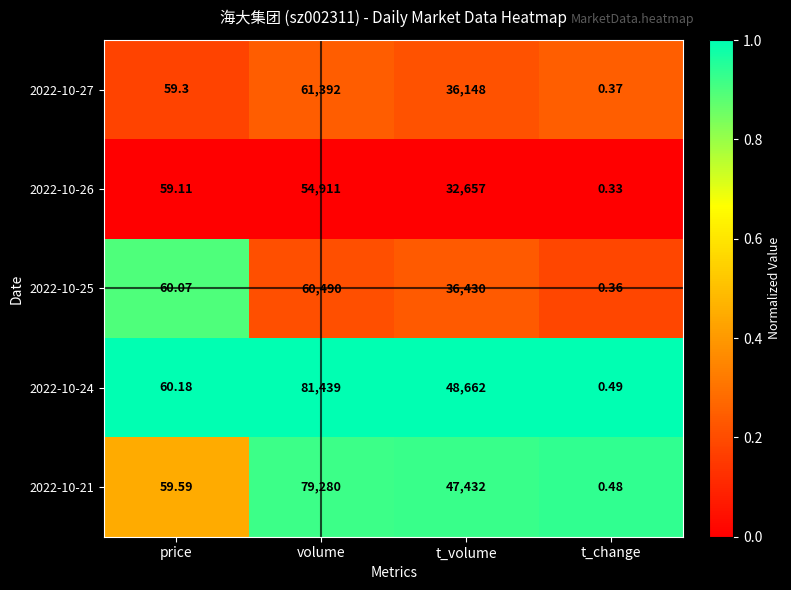

List the labels in order of 2022-10-27 value, smallest first.

t_change, price, t_volume, volume